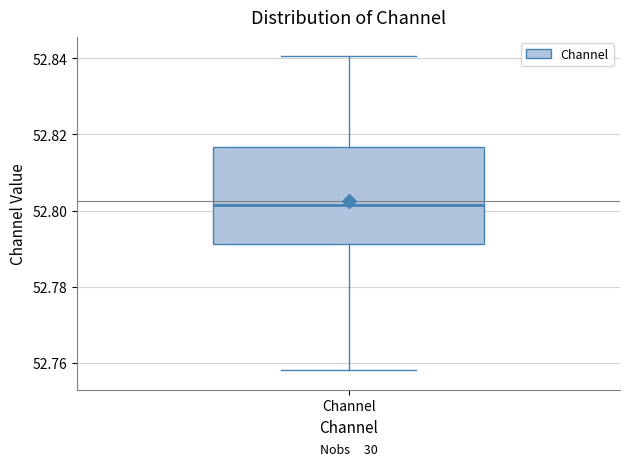

Transcribe this box plot: give where the median line is, the range the box spans, and where the two whiskers end, as read against the y-axis. The values are not printed on the chart, so give them approximately, as read against the axis.

median 52.802, box 52.792 to 52.816, whiskers 52.758 to 52.840